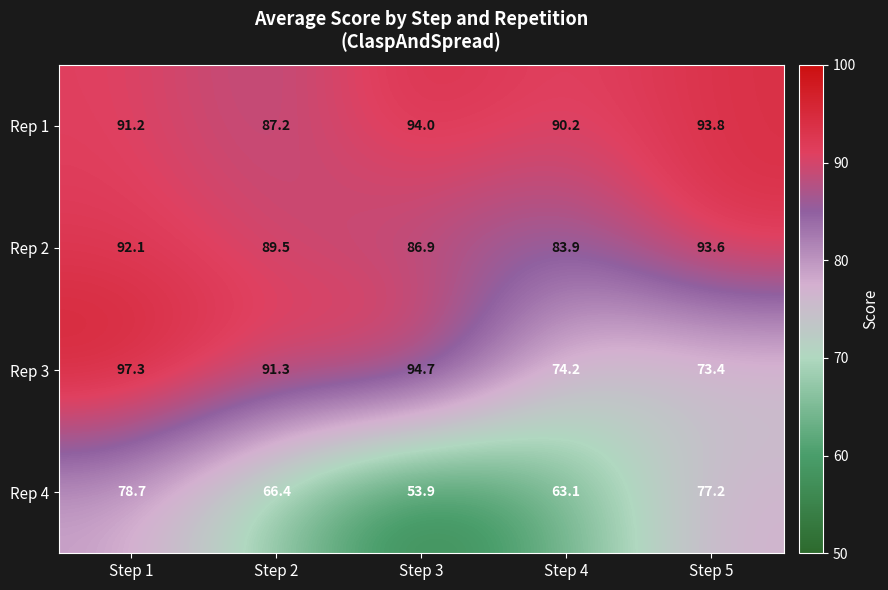

At which label does Rep 4 first exceed 66?

Step 1